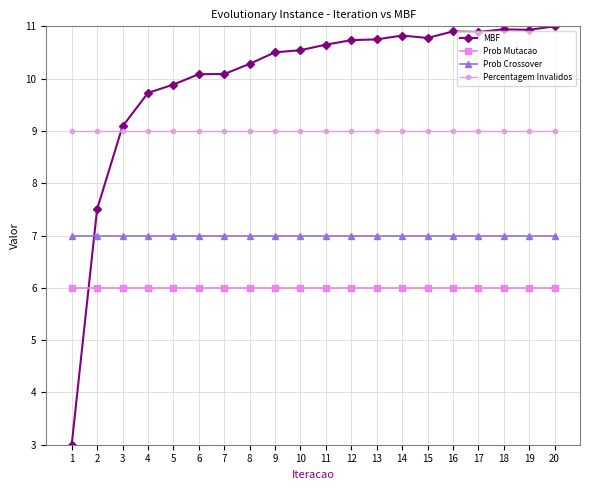

What is the minimum value for Prob Crossover?

7.0